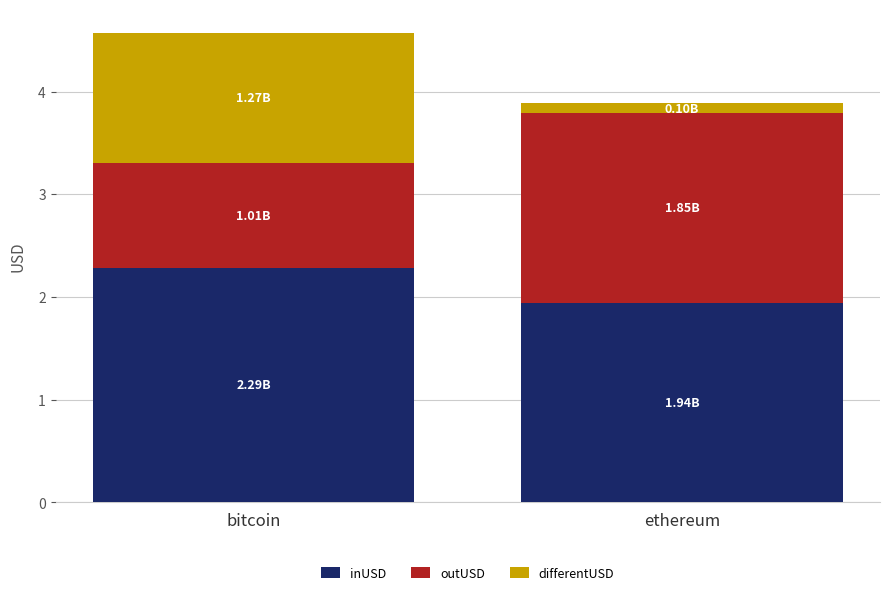

At which label does inUSD reach its minimum?

ethereum